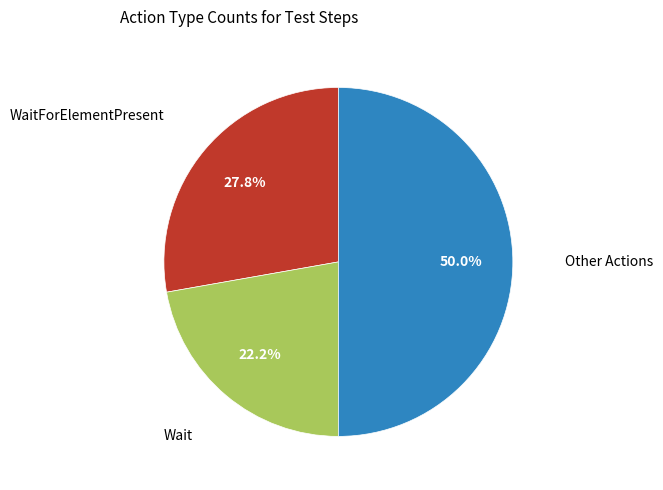

Is there any slice that represents more than half of the pie?

No